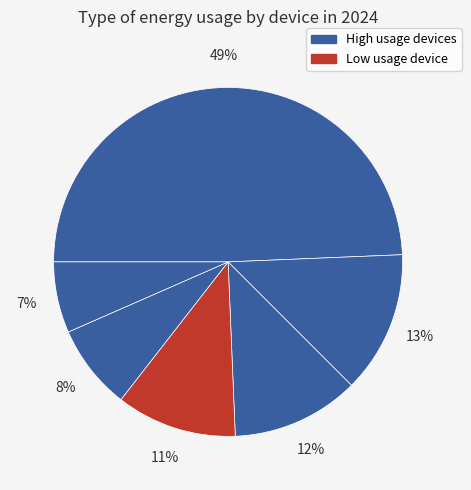

Count the number of slices in the pie.

6